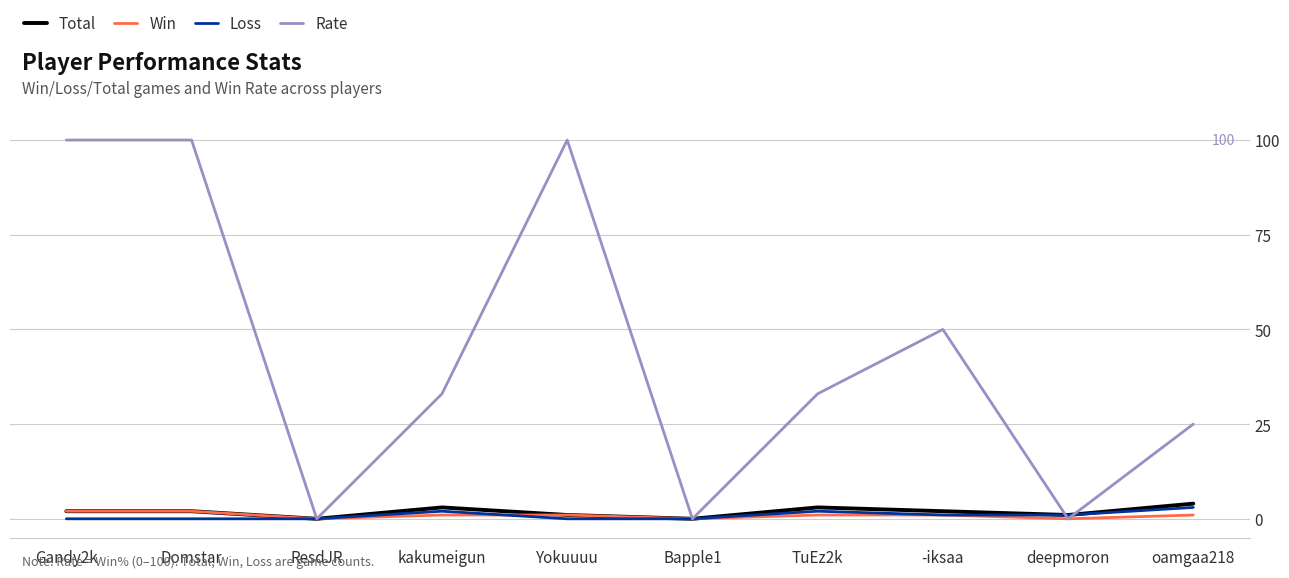

Which series changed the most between Gandy2k and deepmoron?

Rate